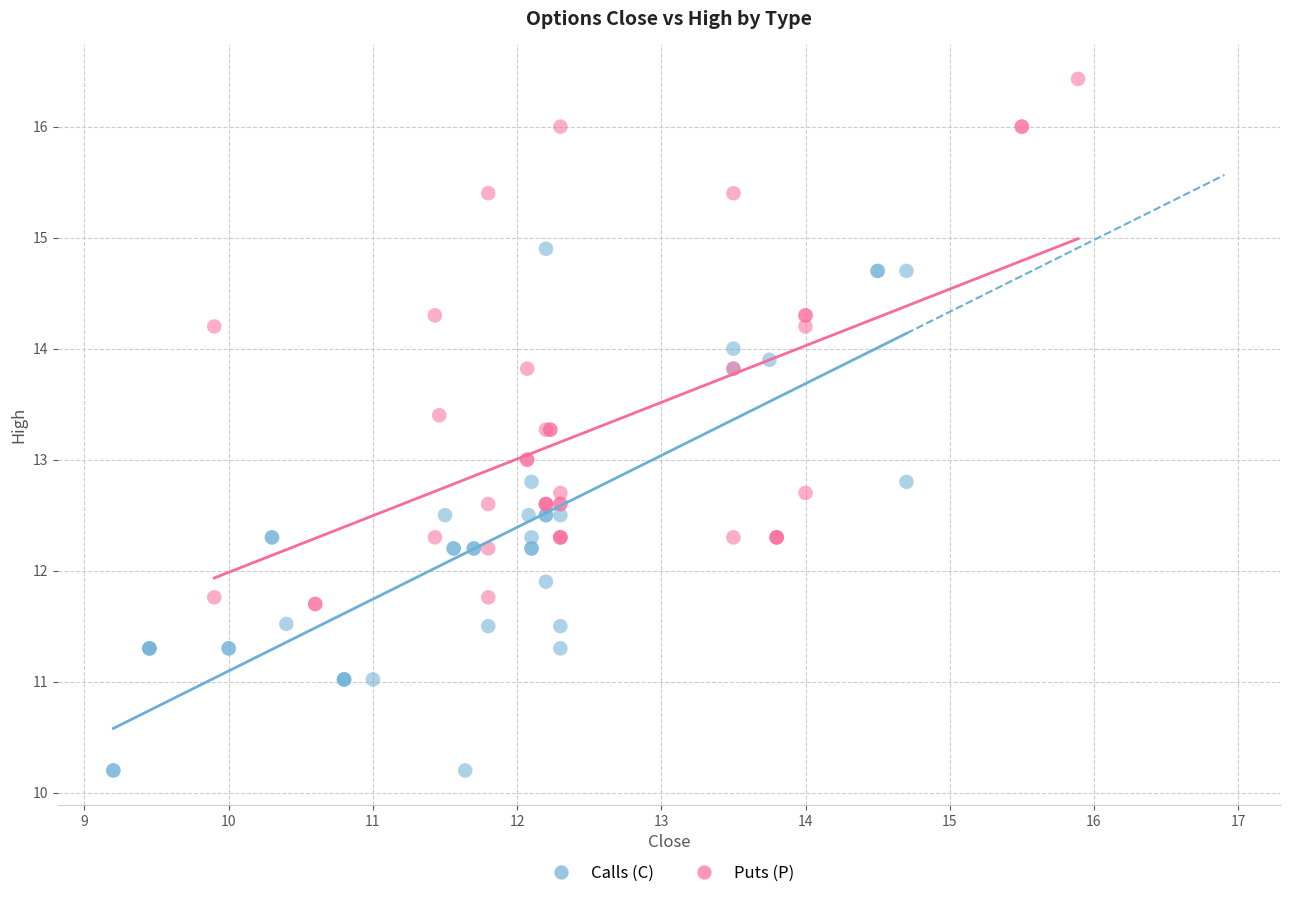

Which series reaches the maximum Y coordinate?

Puts (P)